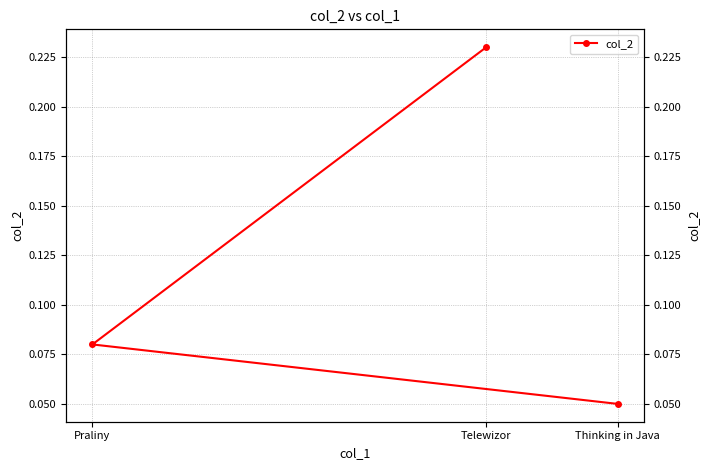

Reading left to right, what are all the values shown in this chart?

0.2	0.1	0.1